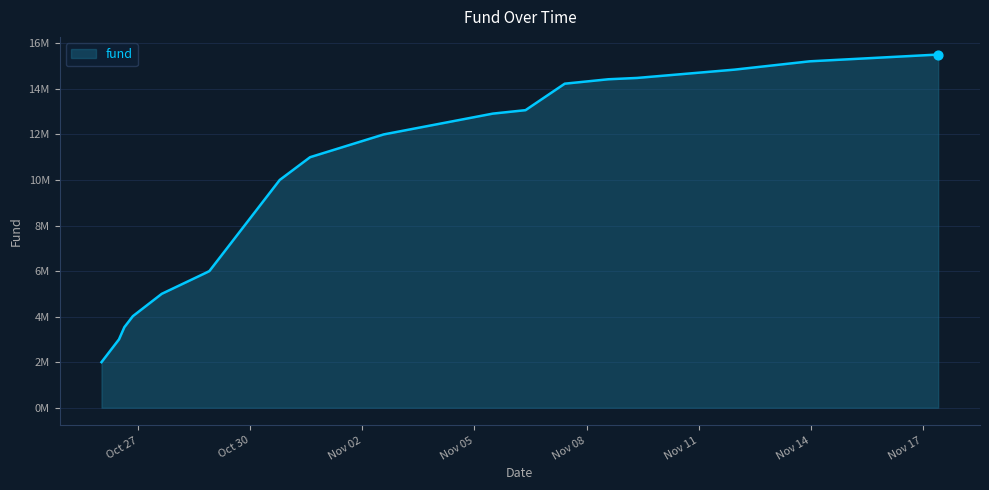

Does the chart have visible grid lines?

Yes